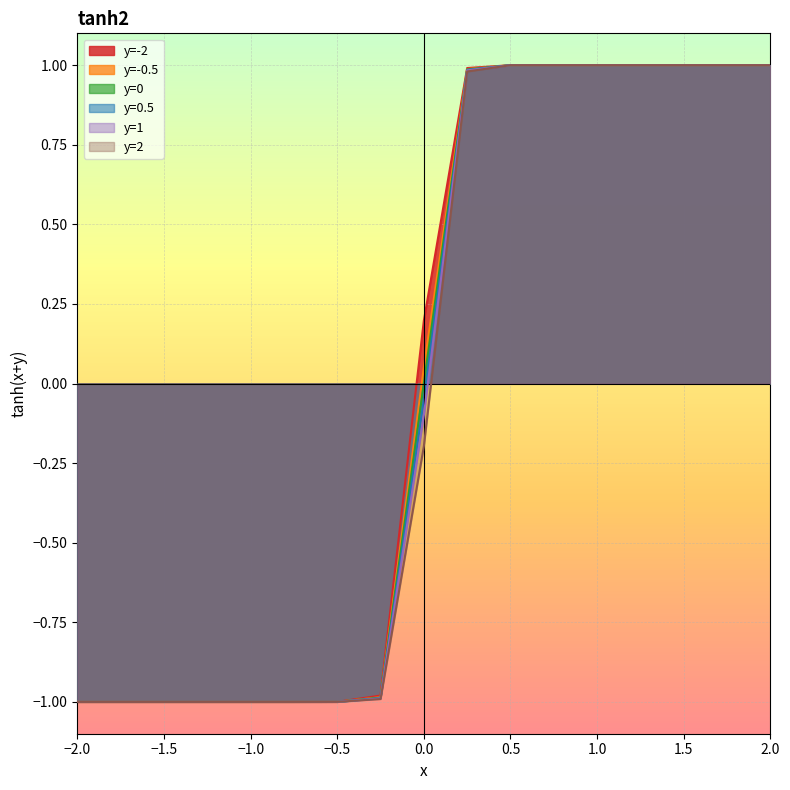

How many distinct data groups are displayed?

6